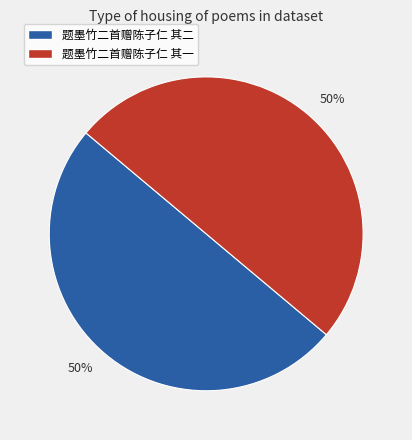

How many slices are in this pie chart?

2